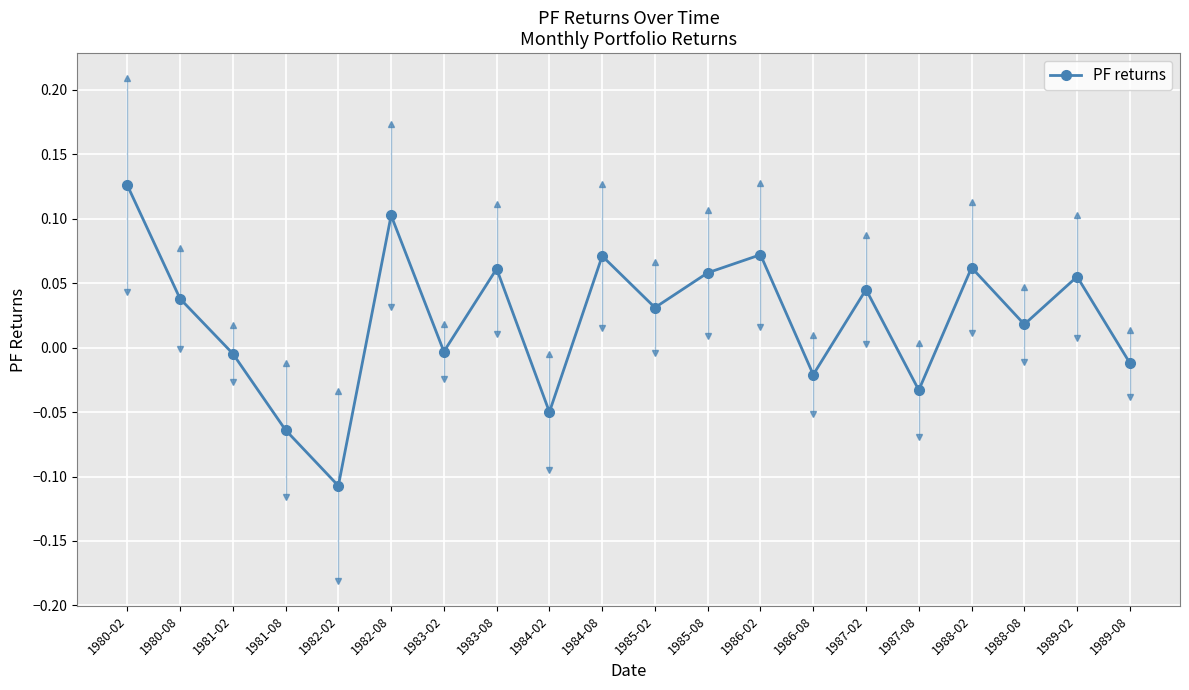

At which category does the data reach its first local peak?

1982-08